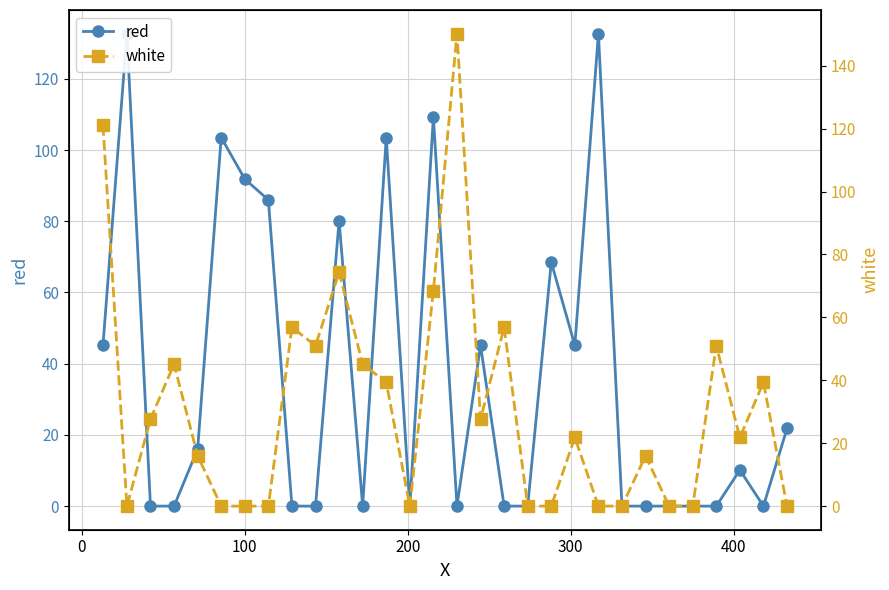

Reading left to right, transcribe all the data shown in this chart.

red: 45.2	132.7	0.0	0.0	16.0	103.5	91.8	86.0	0.0	0.0	80.2	0.0	103.5	0.0	109.4	0.0	45.2	0.0	0.0	68.5	45.2	132.7	0.0	0.0	0.0	0.0	0.0	10.1	0.0	21.8
white: 121.0	0.0	27.7	45.2	16.0	0.0	0.0	0.0	56.8	51.0	74.3	45.2	39.3	0.0	68.5	150.2	27.7	56.8	0.0	0.0	21.8	0.0	0.0	16.0	0.0	0.0	51.0	21.8	39.3	0.0